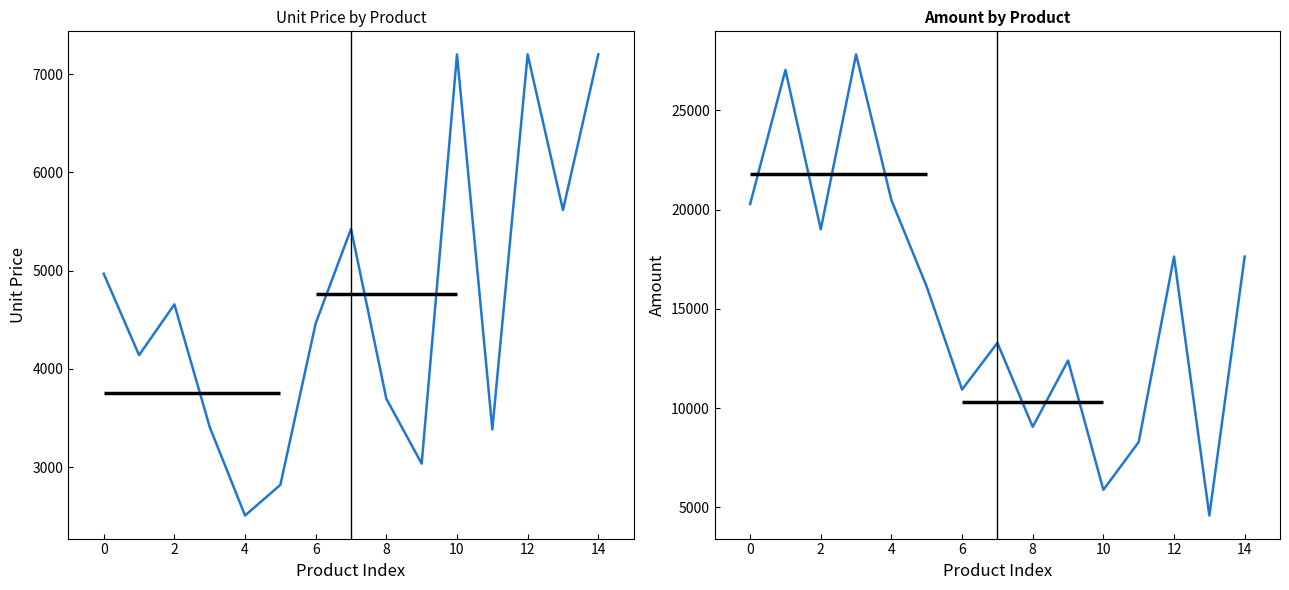

What is the spread (max minus min) of values at 13?

1031.9